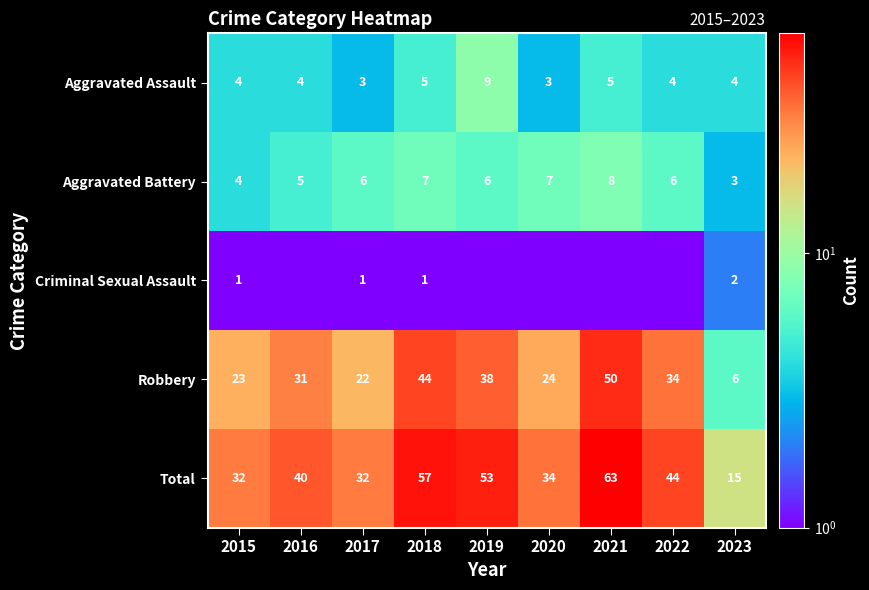

Where is Robbery nearest to the value 28?

2016